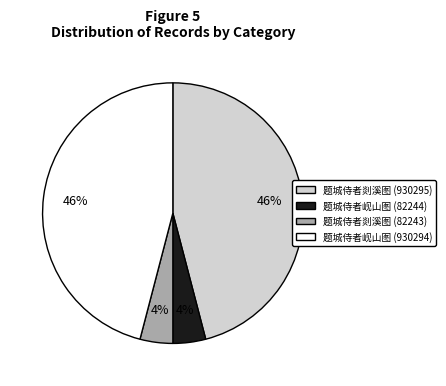

Is it true that 题城侍者岘山图 (82244) is 4% of the pie?

True